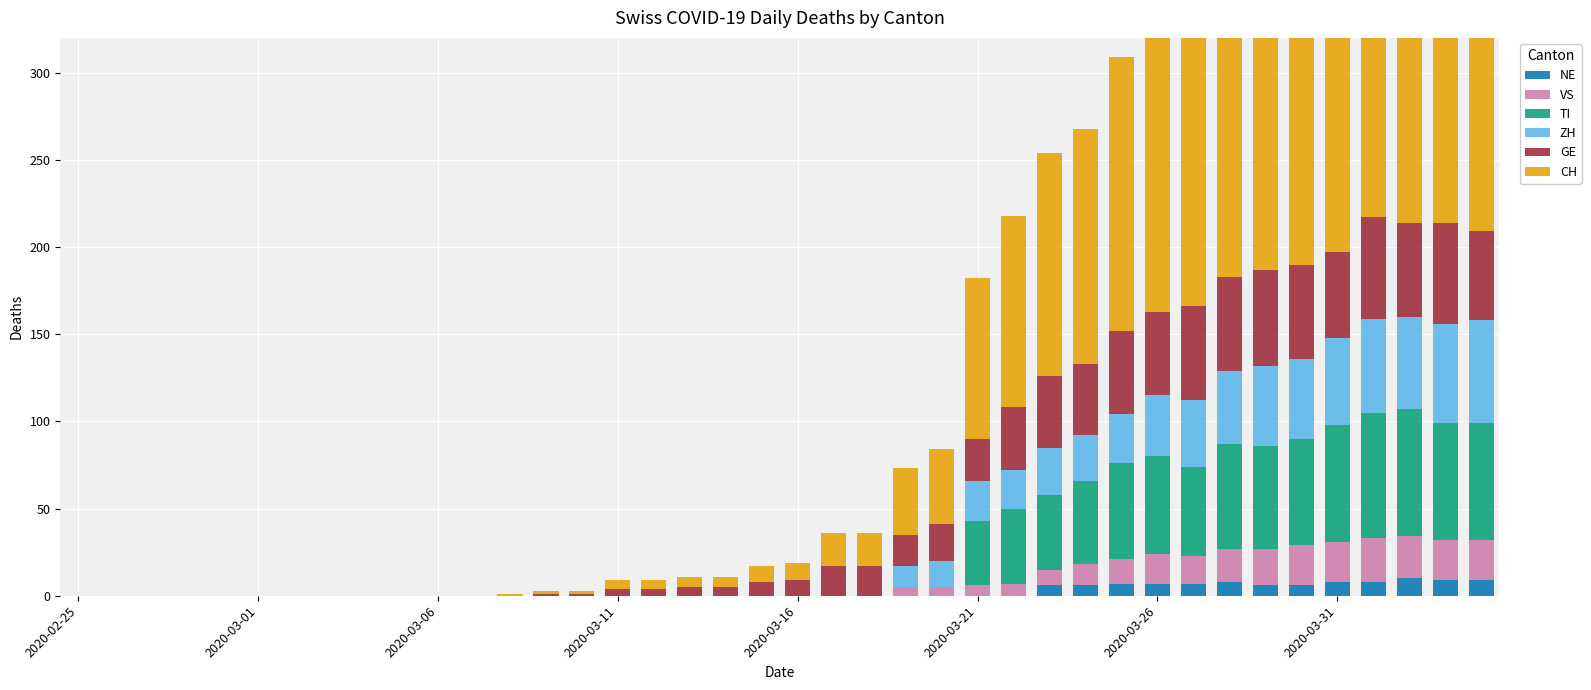

What is the difference between the highest and lowest values at 34?

240